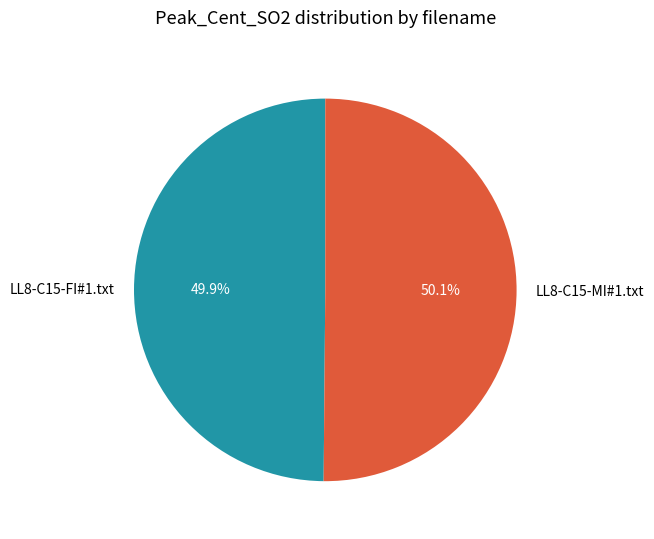

What is the ratio of the value at LL8-C15-MI#1.txt to the value at LL8-C15-FI#1.txt?

1.0